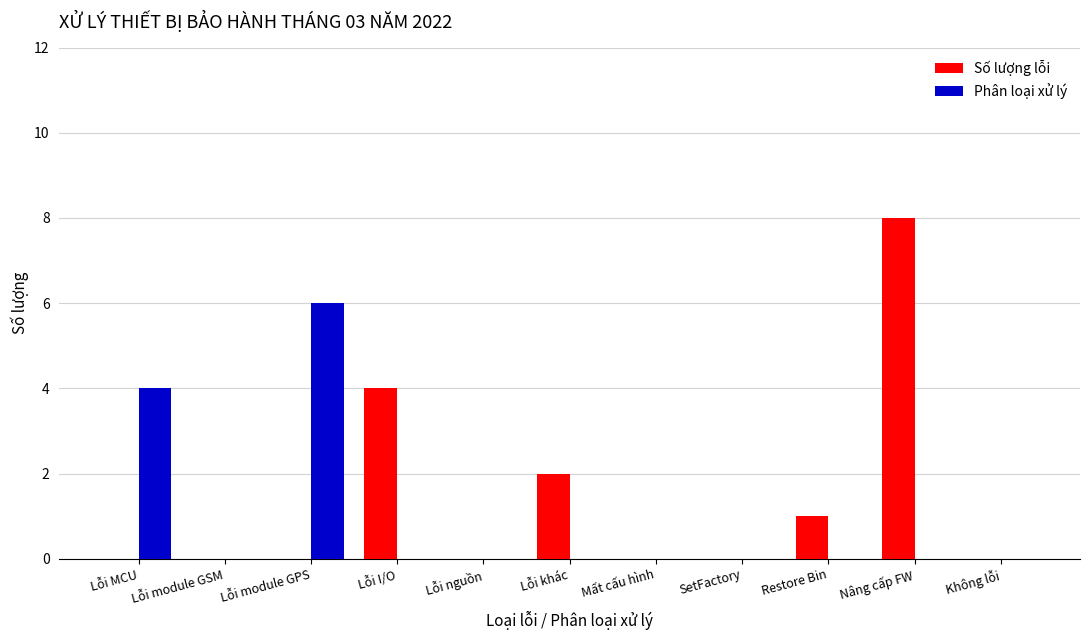

What are all the series names shown in the legend?

Số lượng lỗi, Phân loại xử lý